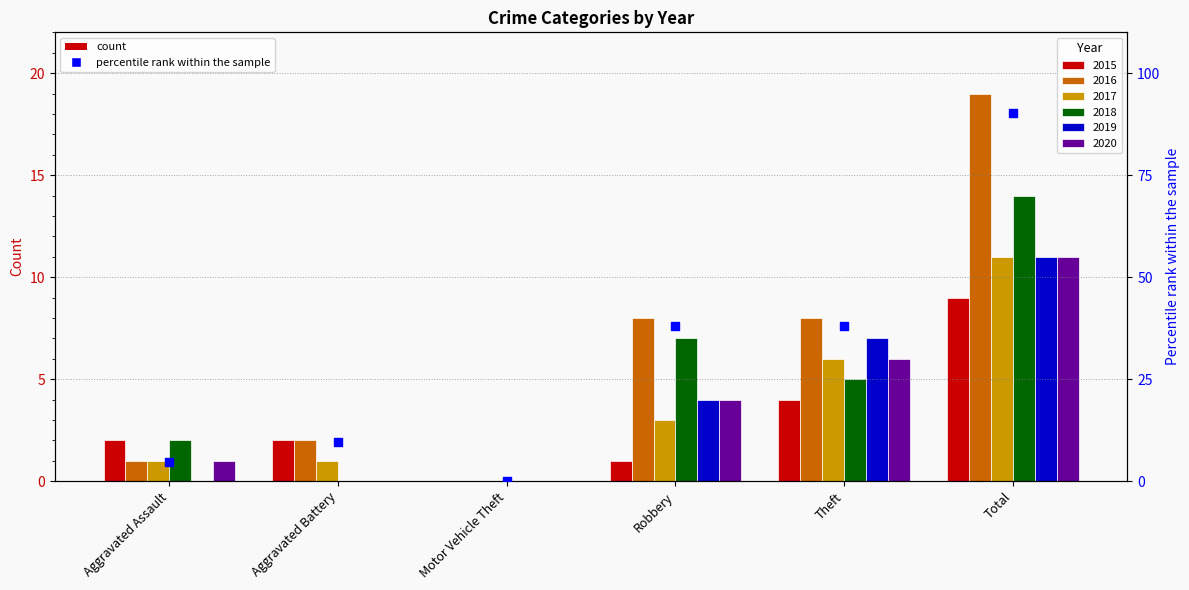

Approximately how many times larger is the value at Robbery compared to Total?

0.4